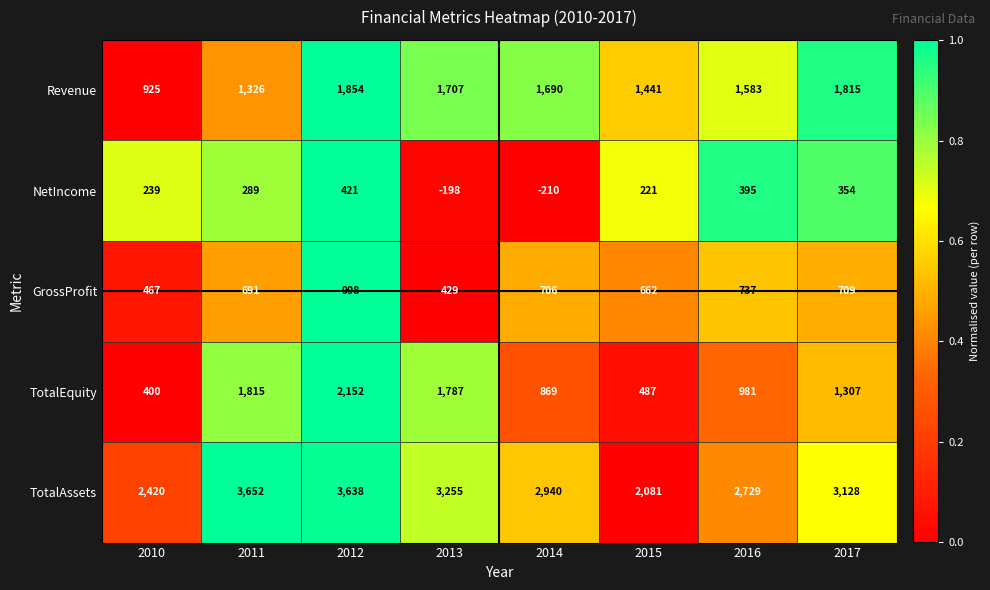

Rank the series by their maximum value, from lowest to highest.

NetIncome, GrossProfit, Revenue, TotalEquity, TotalAssets